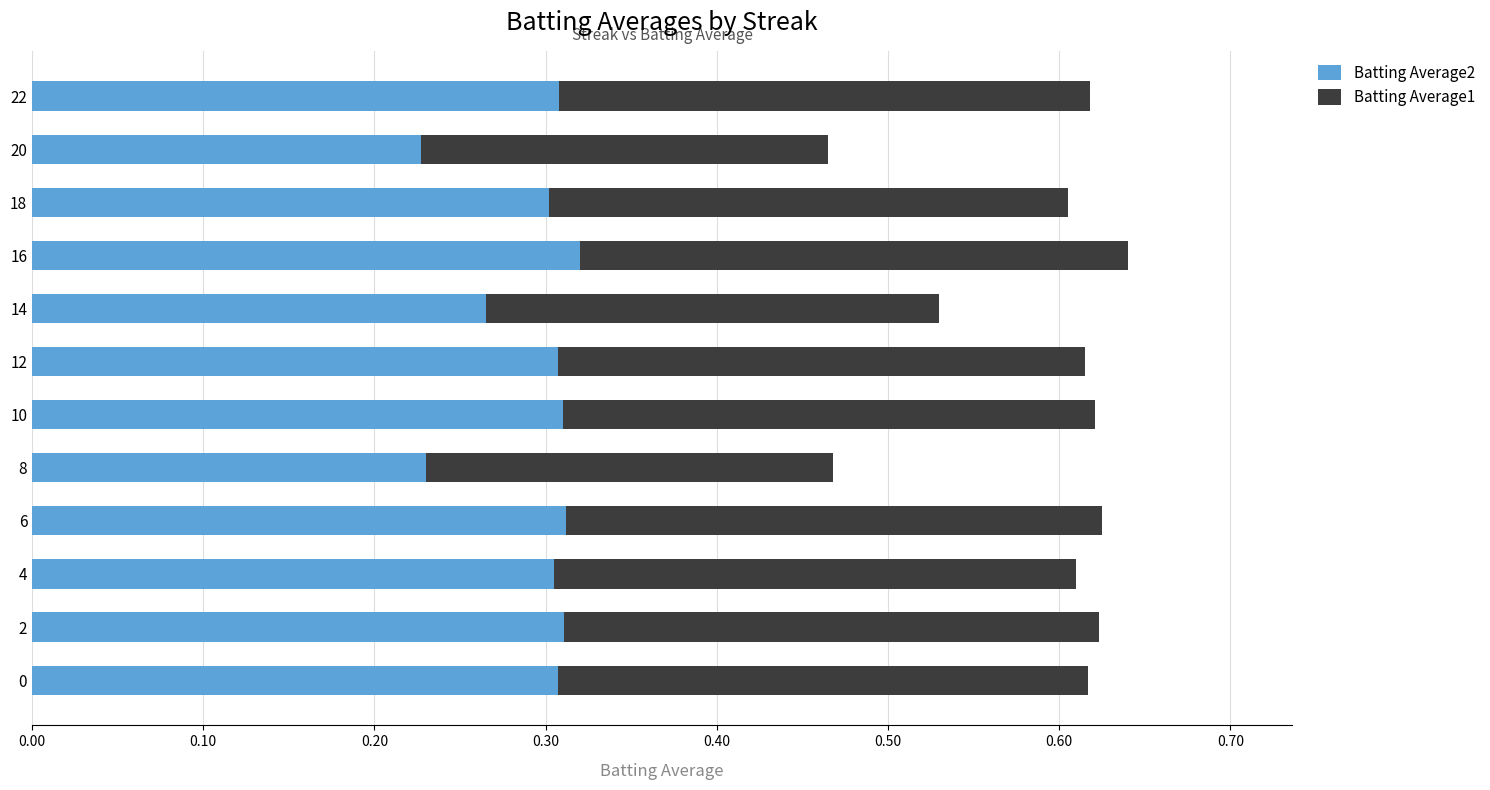

The value of Batting Average2 at 8 is 0.3. True or false?

False